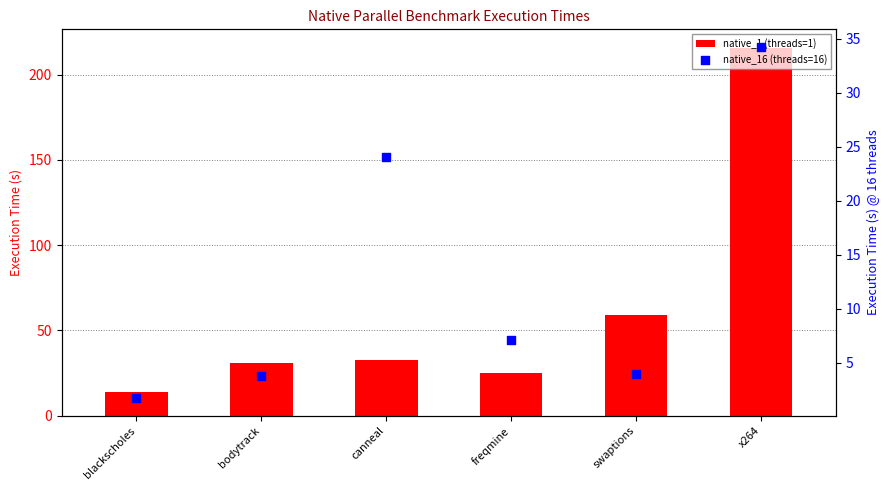

Which series contains the lowest Y value?

native_16 (threads=16)